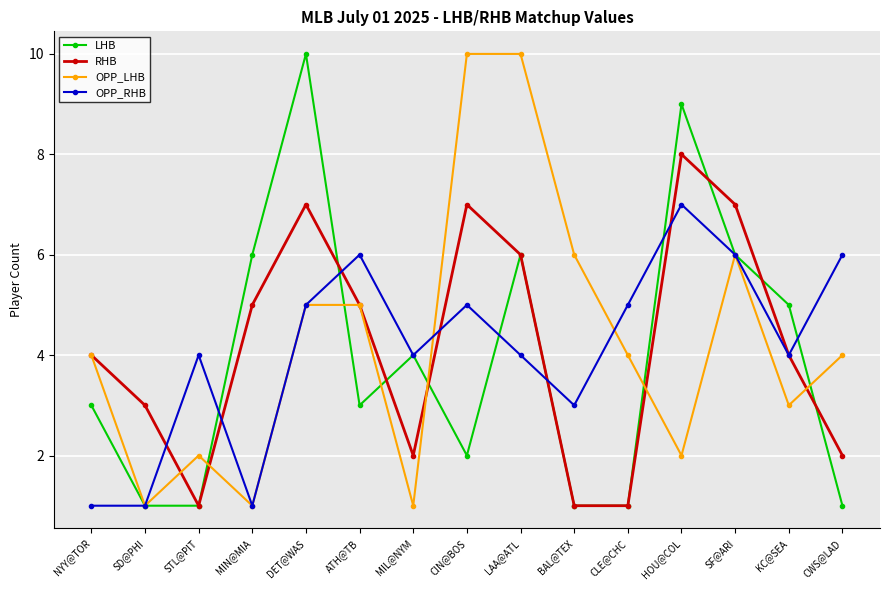

The OPP_RHB series shows 1 at SD@PHI. True or false?

True